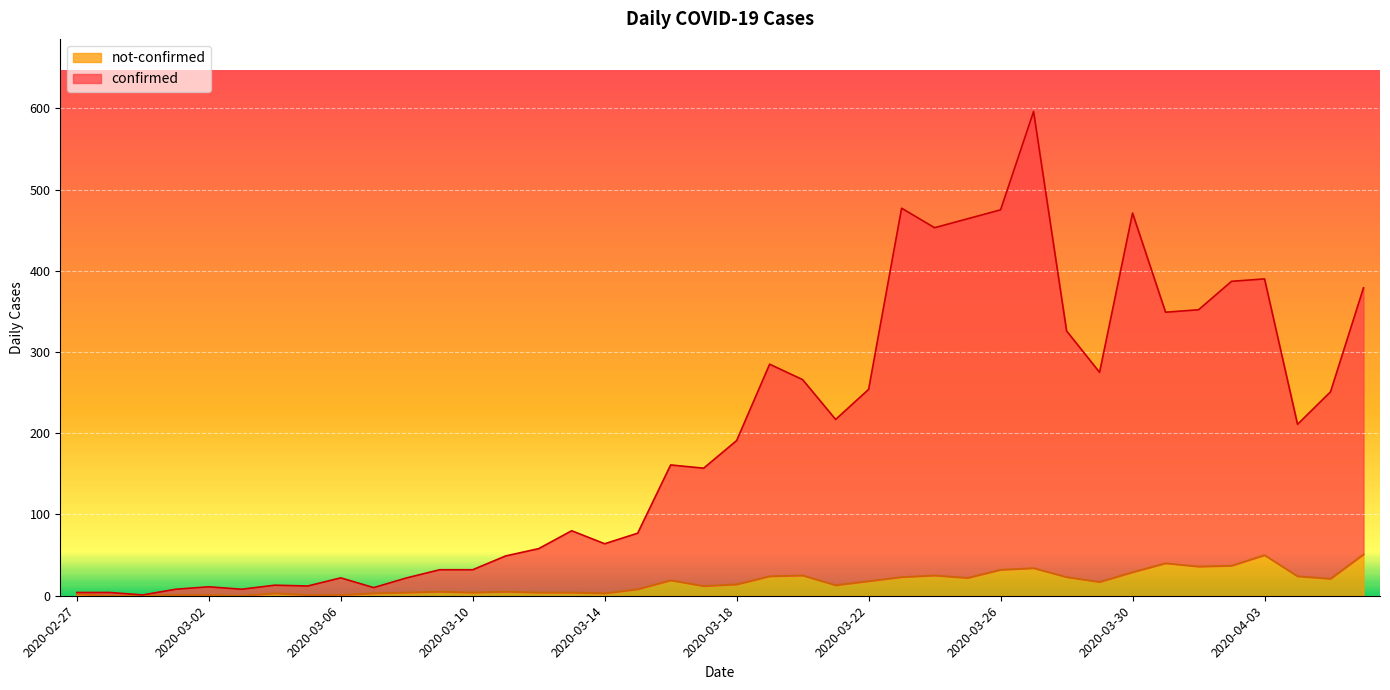

What is the total value across all series at 2020-04-02?

424